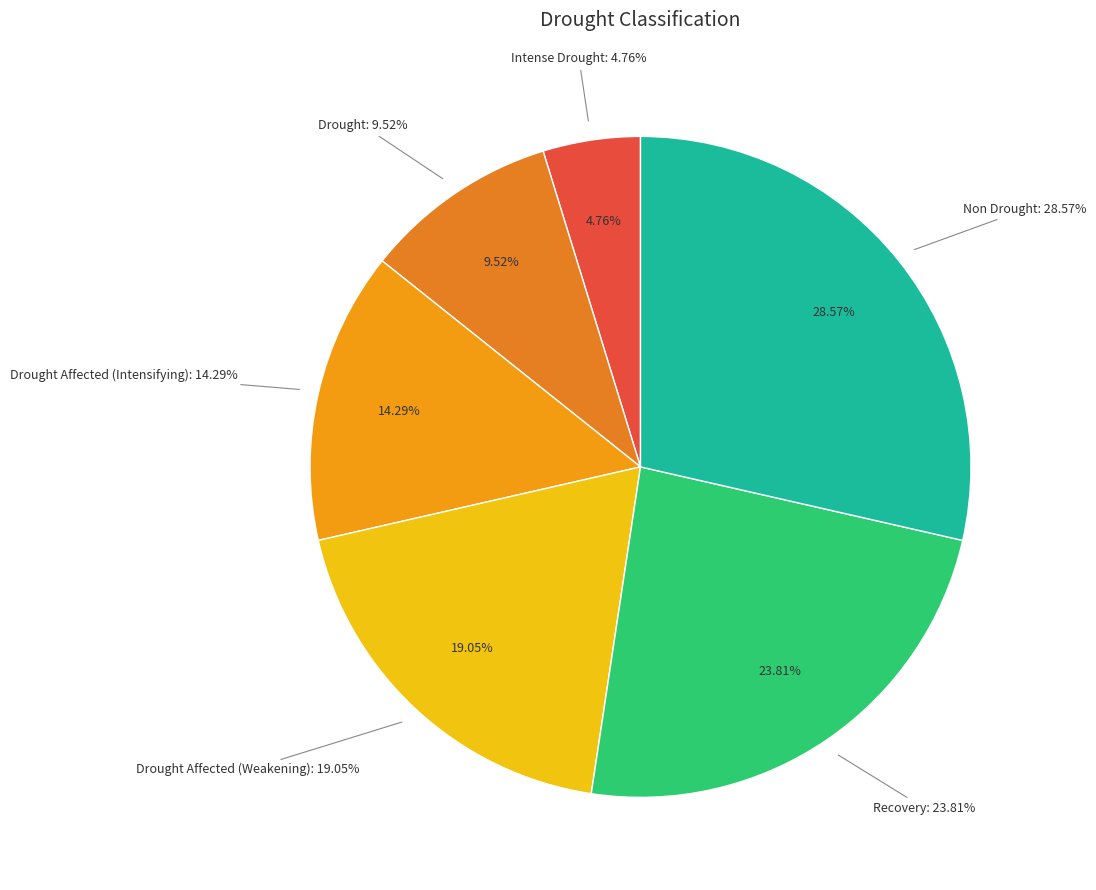

What is the change in value from Recovery to Non Drought?

+1